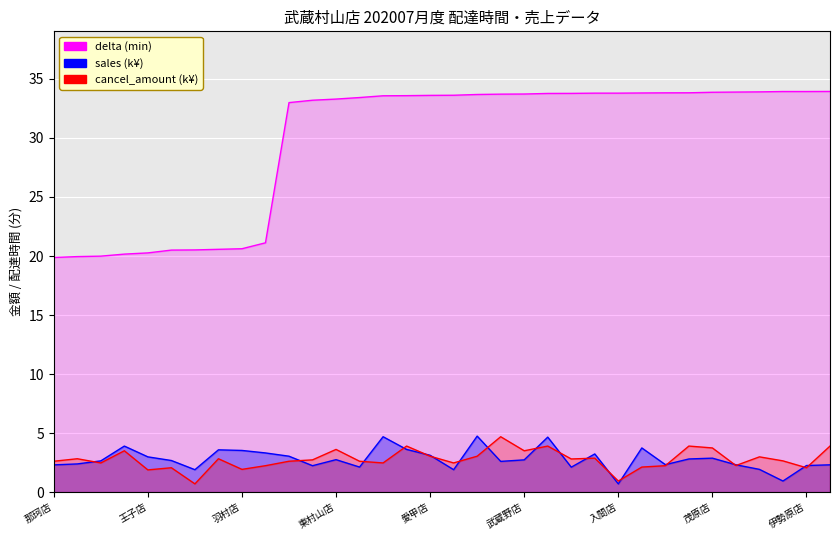

What is the value of the delta point at the 31st from the left?

33.9